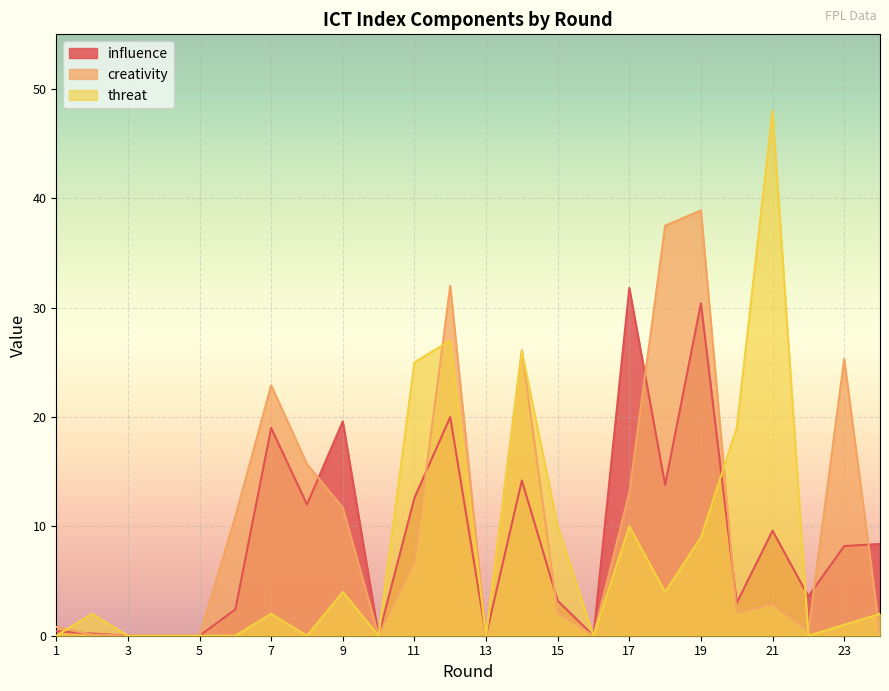

Which has a higher value, 24 or 3?

24